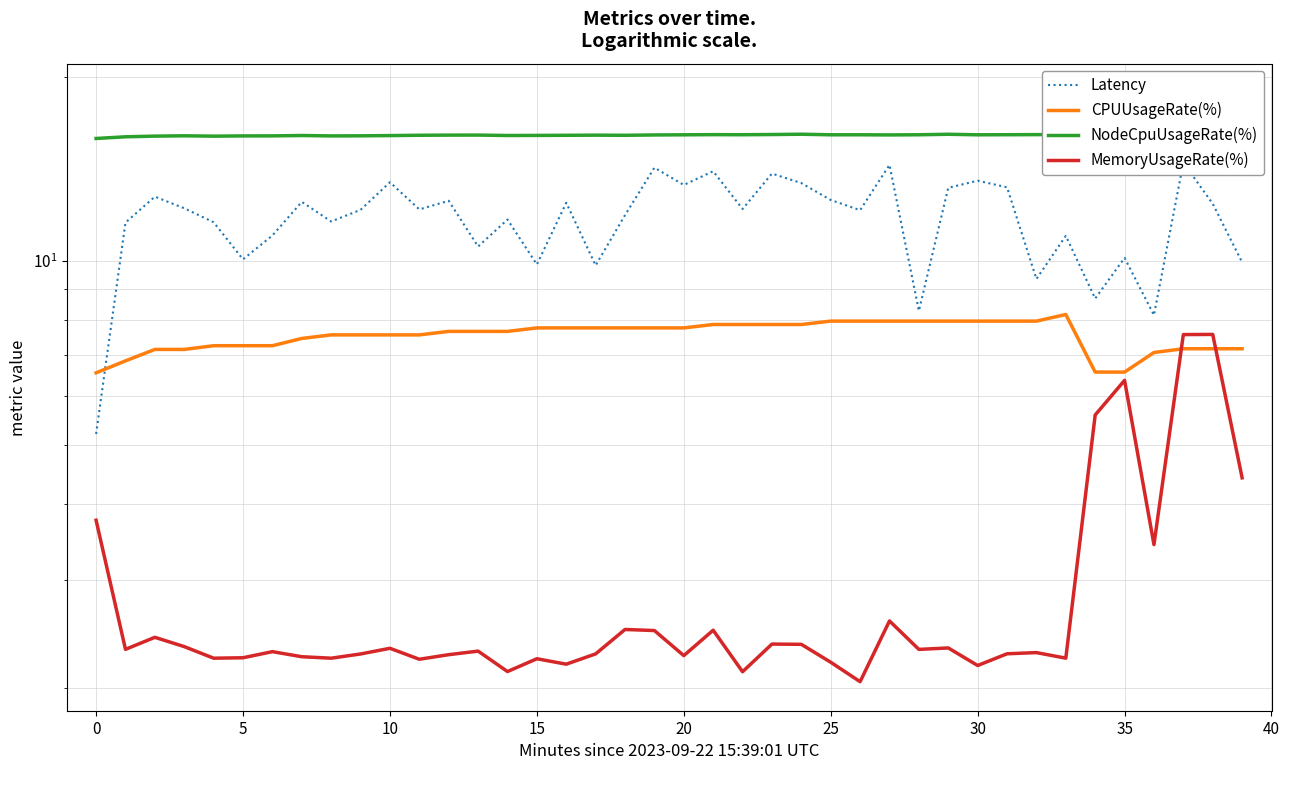

What is the value of the NodeCpuUsageRate(%) point at the 22nd from the left?

16.1